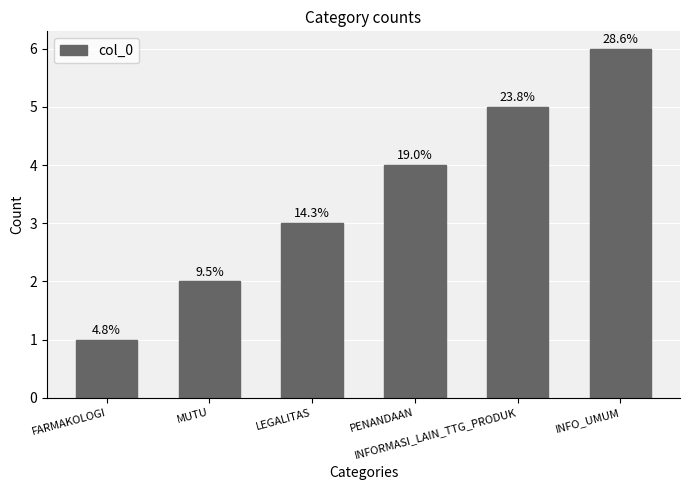

Rank the categories by value from lowest to highest.

FARMAKOLOGI, MUTU, LEGALITAS, PENANDAAN, INFORMASI_LAIN_TTG_PRODUK, INFO_UMUM